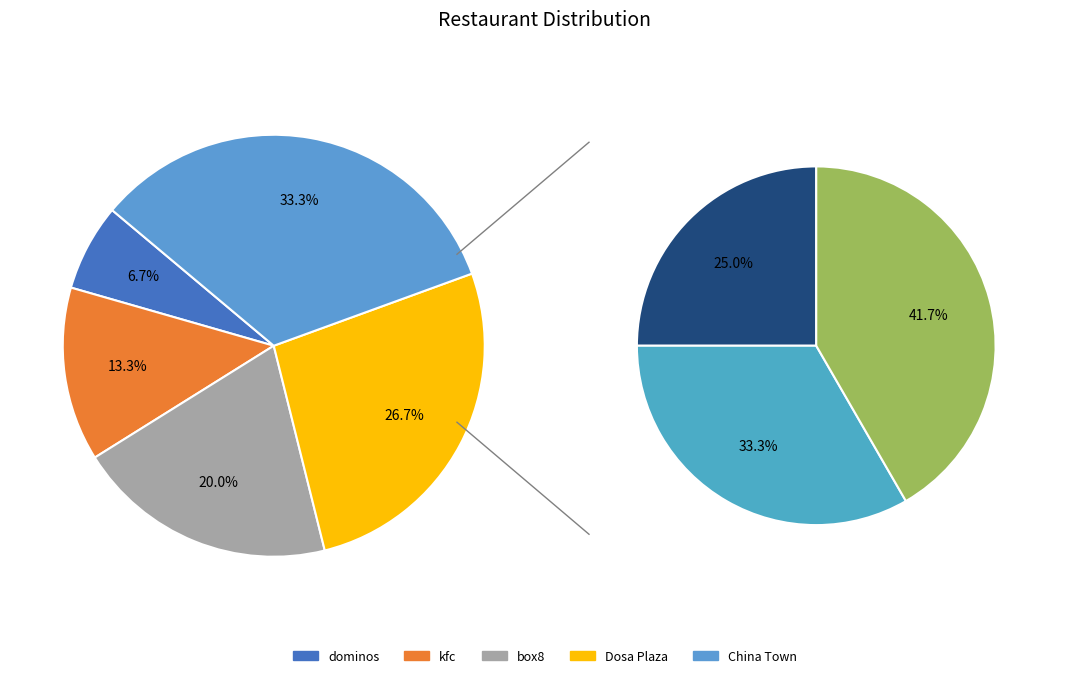

What percentage do box8 and China Town together represent?

53.3%